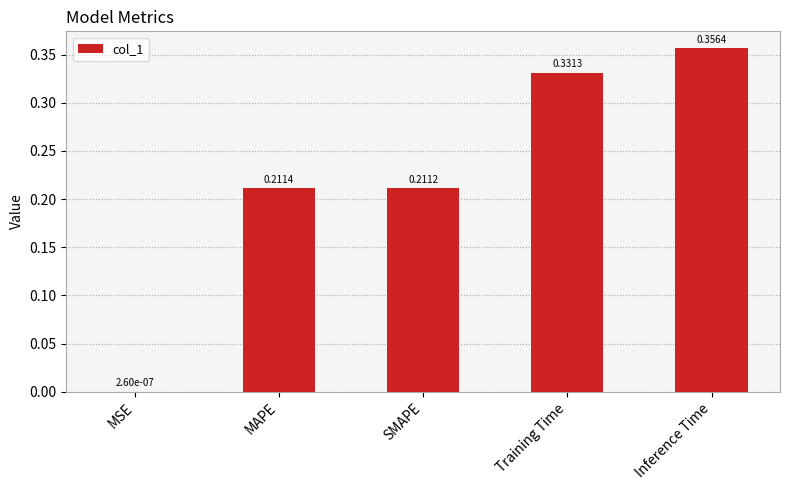

Where is the data nearest to the value 0?

MSE